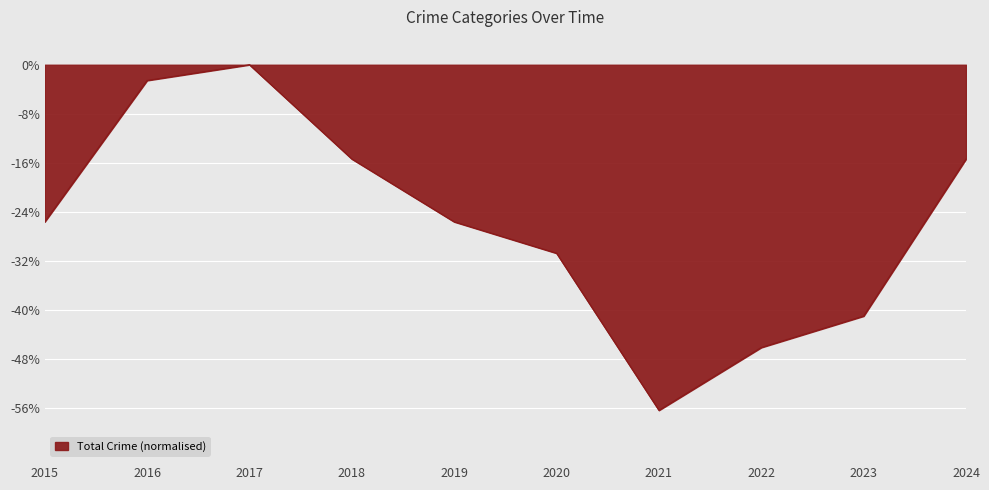

How many lines are shown in the chart?

1